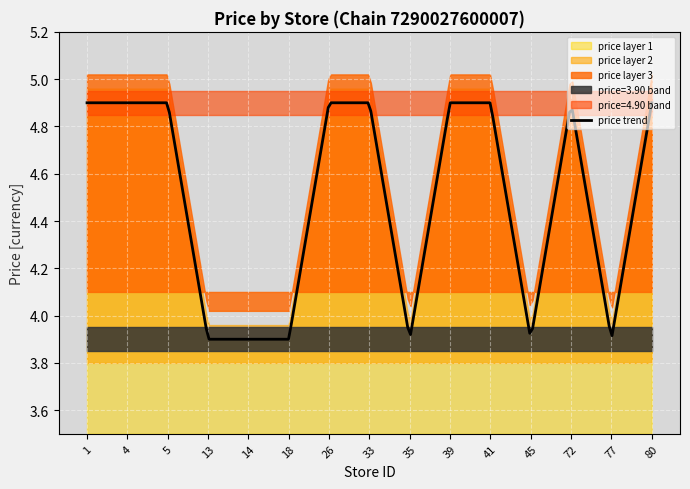

True or false: price_4.90 has more than 1 points higher than both neighbors.

False